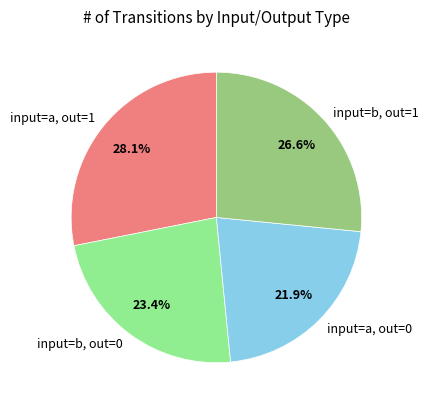

To the nearest percent, what is the difference between the largest and smallest slice percentages?

6%